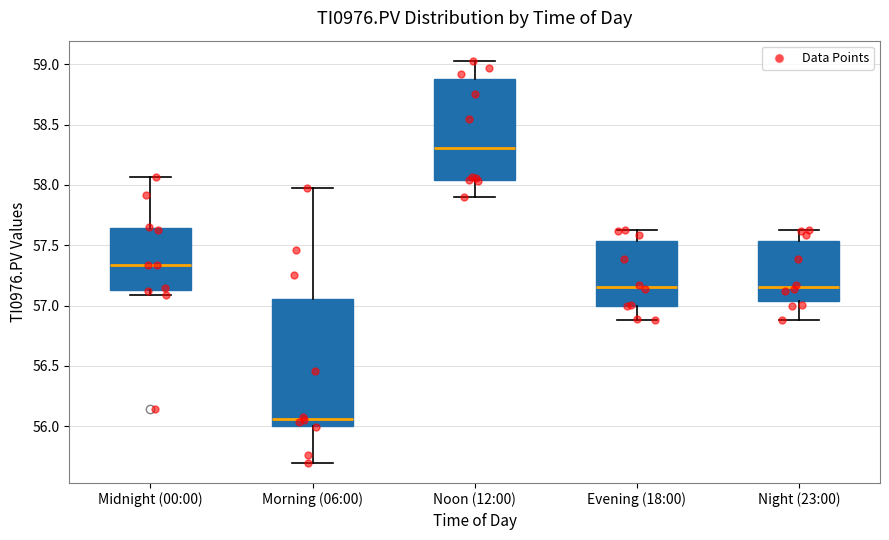

Where is the lower edge of the box for Evening (18:00) on the y-axis? The values are not printed on the chart, so give them approximately, as read against the axis.

57.00